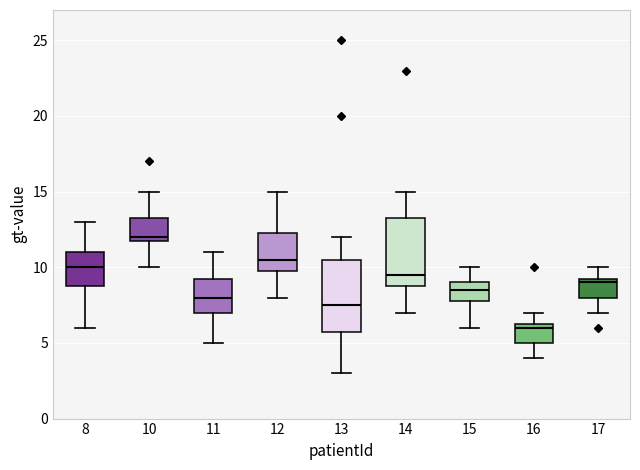

Reading left to right, transcribe this box plot: for each box, give where its median line is, the range the box spans, and where its two whiskers end, as read against the y-axis. The values are not printed on the chart, so give them approximately, as read against the axis.

8: median 10.0, box 9.0 to 11.0, whiskers 6.0 to 13.0
10: median 12.0 (just above the box's lower edge), box 12.0 to 13.5, whiskers 10.0 to 15.0
11: median 8.0, box 7.0 to 9.5, whiskers 5.0 to 11.0
12: median 10.5, box 10.0 to 12.5, whiskers 8.0 to 15.0
13: median 7.5, box 6.0 to 10.5, whiskers 3.0 to 12.0
14: median 9.5, box 9.0 to 13.5, whiskers 7.0 to 15.0
15: median 8.5, box 8.0 to 9.0, whiskers 6.0 to 10.0
16: median 6.0, box 5.0 to 6.5, whiskers 4.0 to 7.0
17: median 9.0, box 8.0 to 9.5, whiskers 7.0 to 10.0